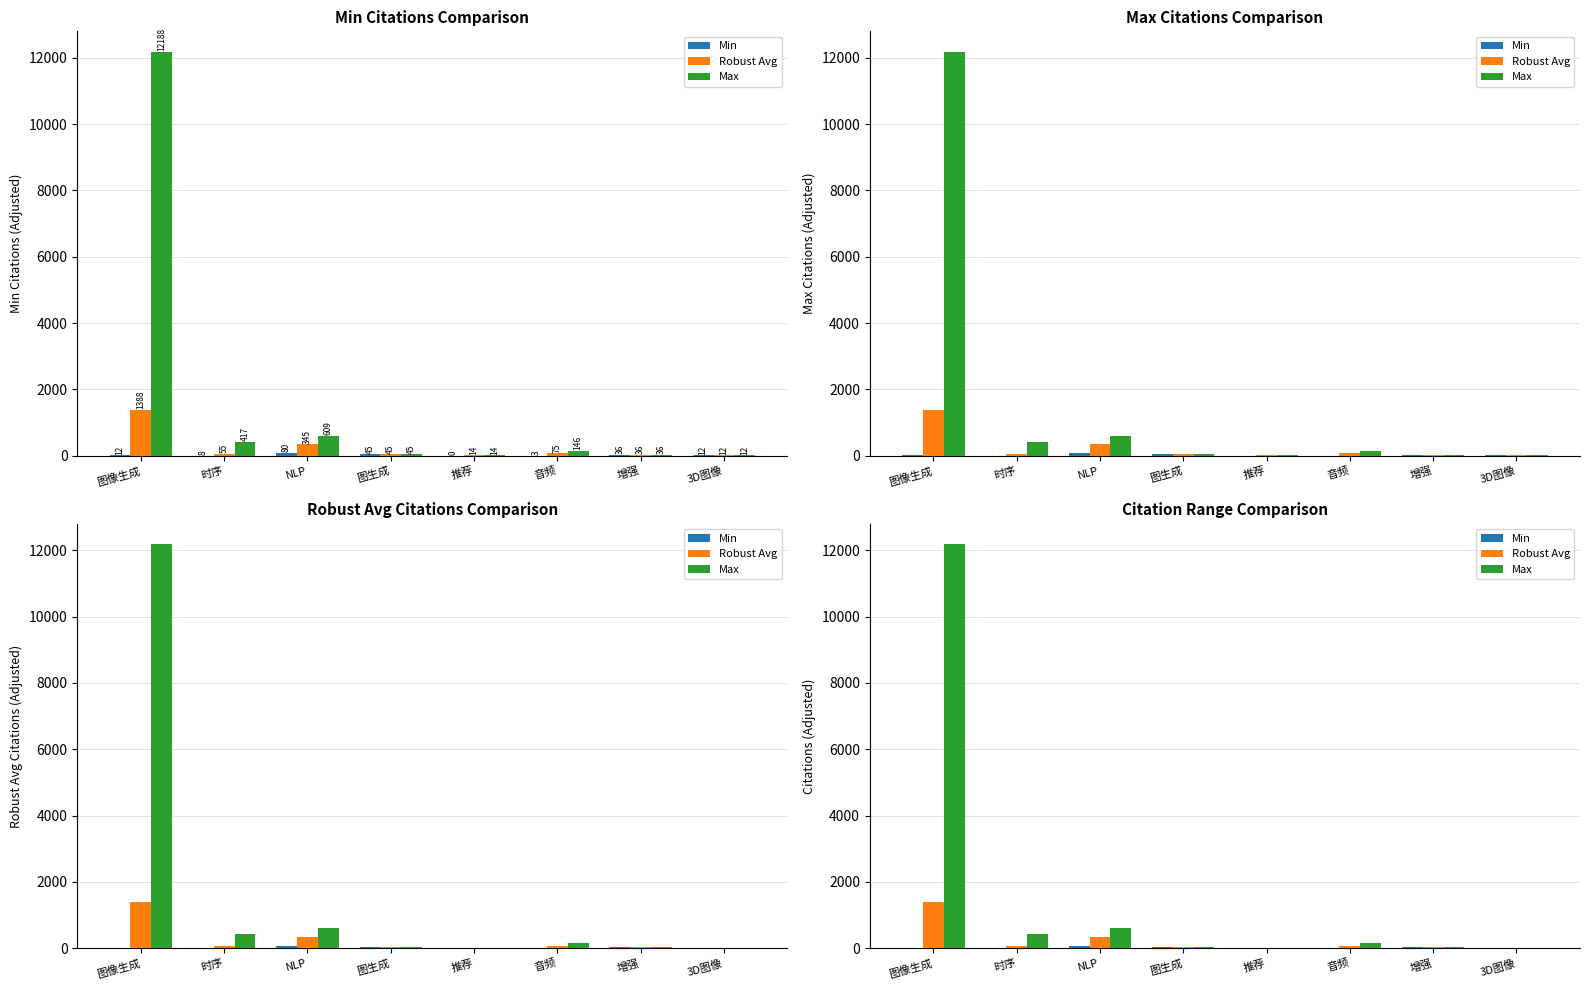

What is the difference between the highest and lowest values at 音频?

143